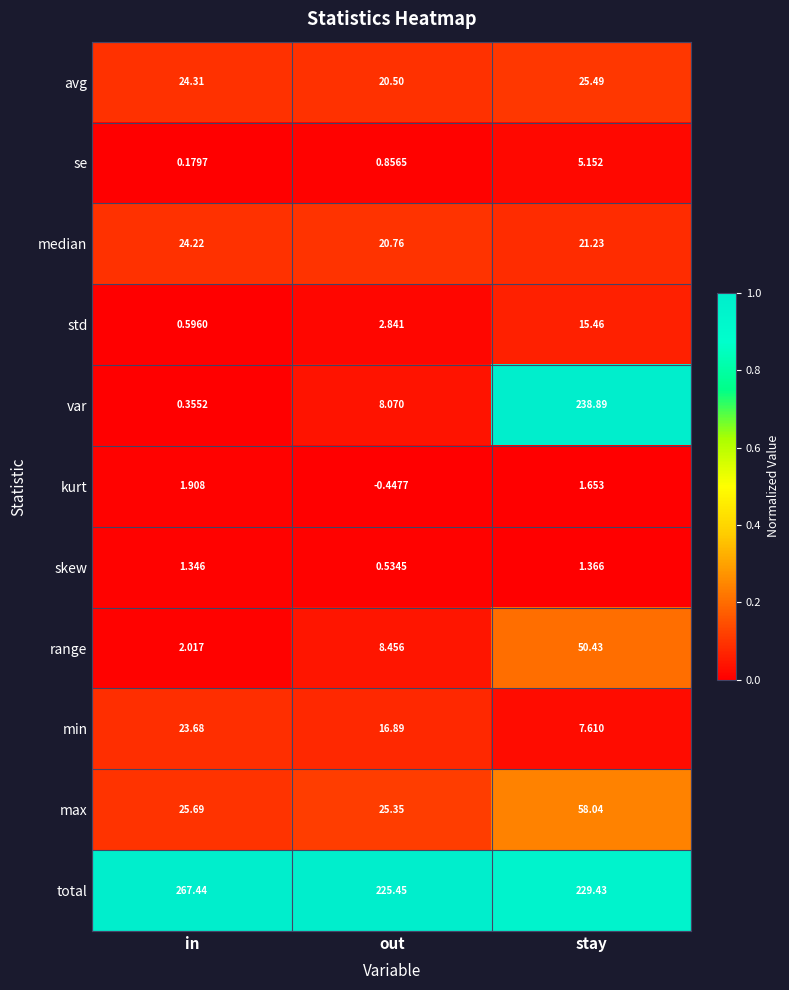

Rank the series at stay from lowest to highest value.

skew, kurt, se, min, std, median, avg, range, max, total, var